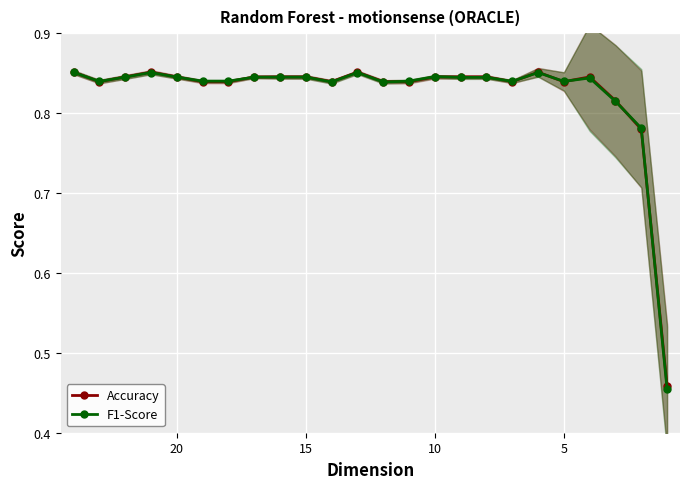

What is the approximate value of F1-Score at 20?

0.8